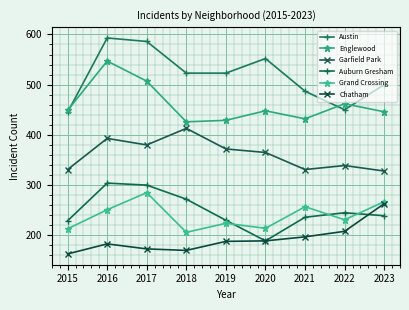

Between 2018 and 2020, which series saw the biggest shift?

Auburn Gresham